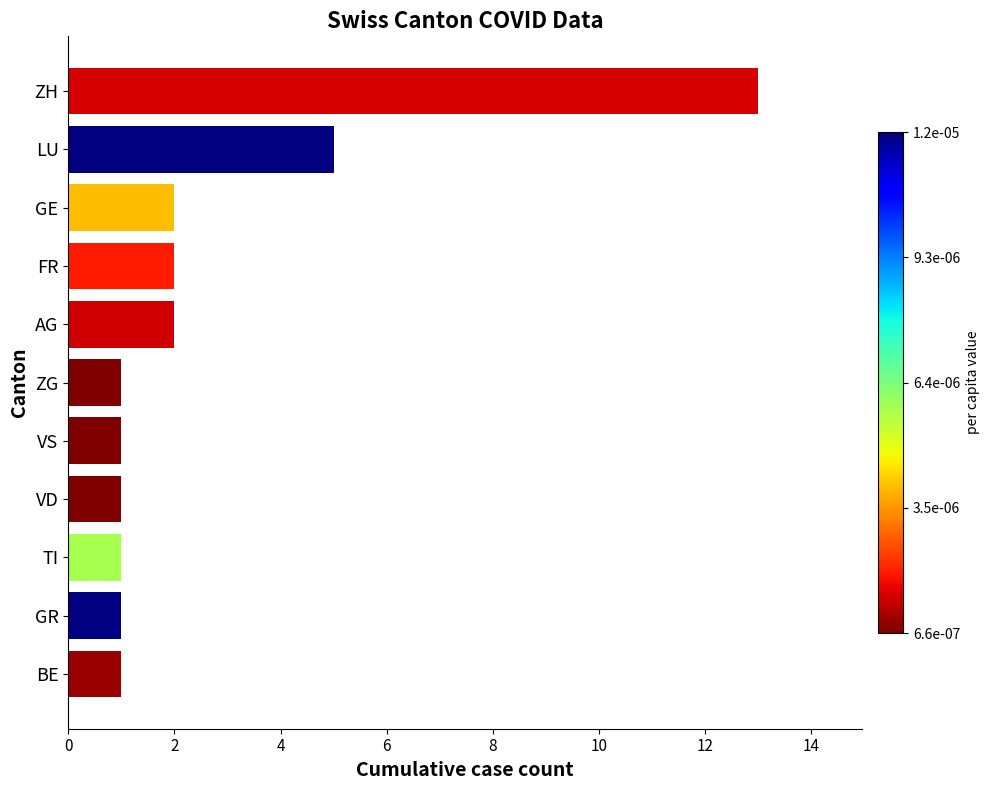

What is the ratio of the value at AG to the value at VD?

2.0